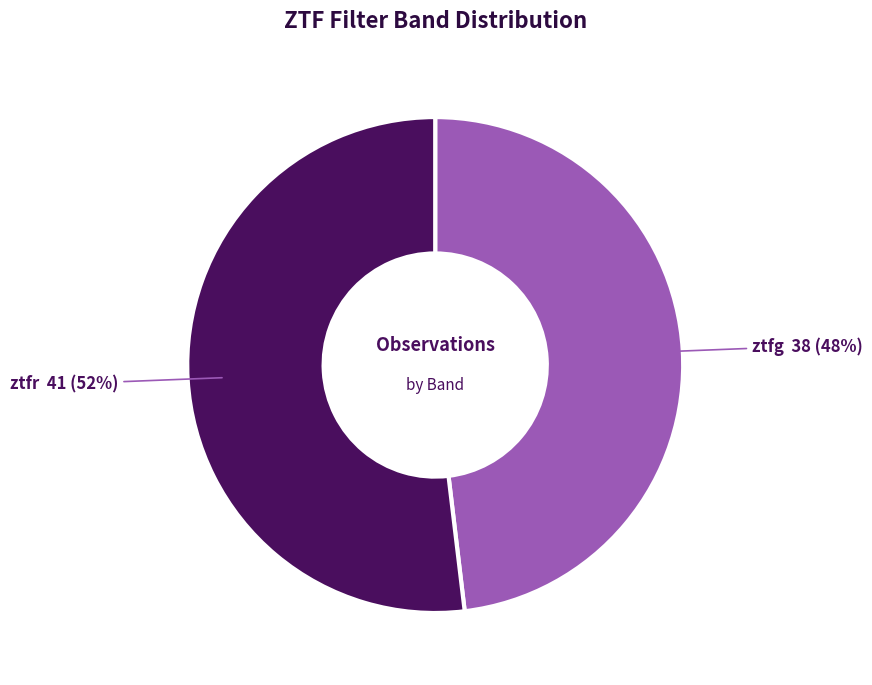

To the nearest percent, what is the difference between the largest and smallest slice percentages?

4%